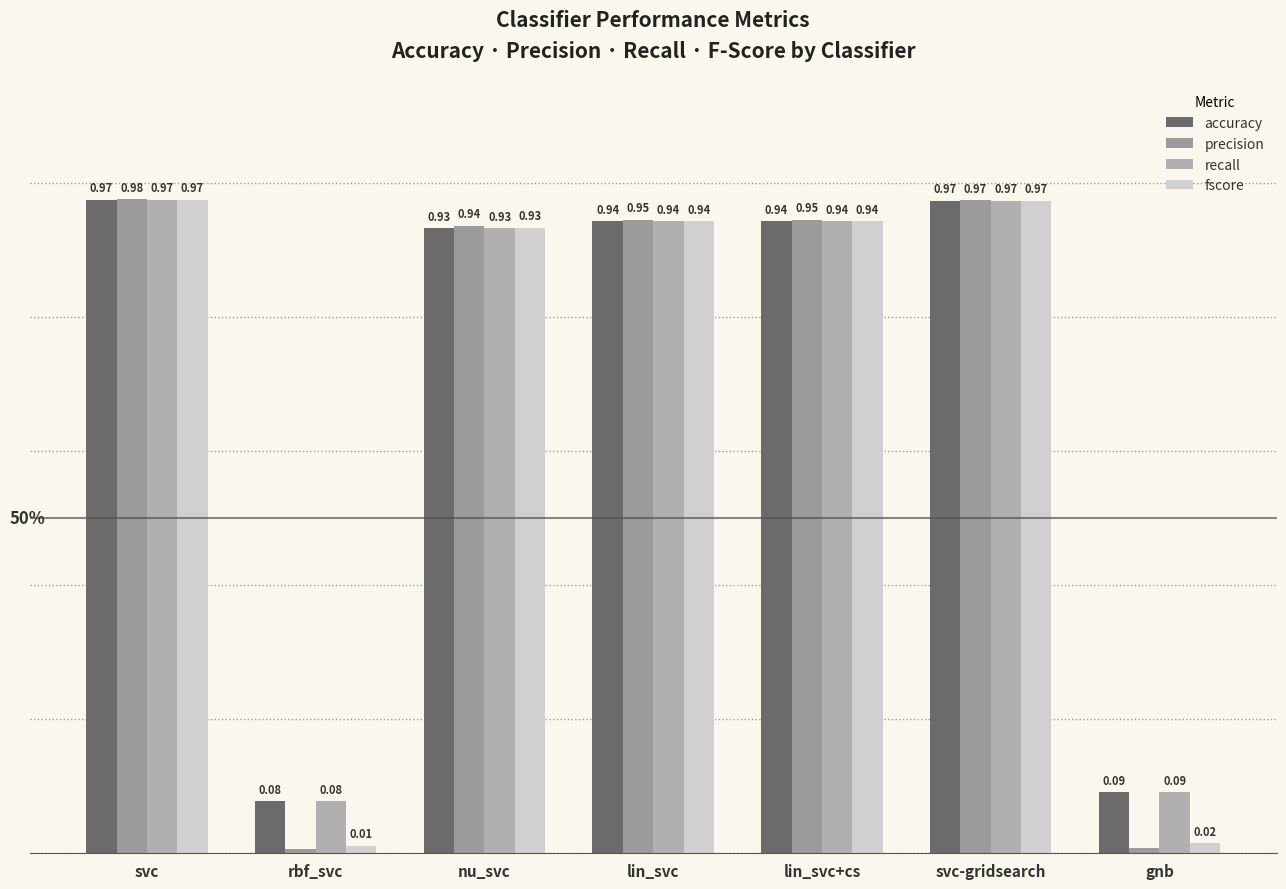

What is the difference between the maximum and minimum values in the accuracy series?

0.9